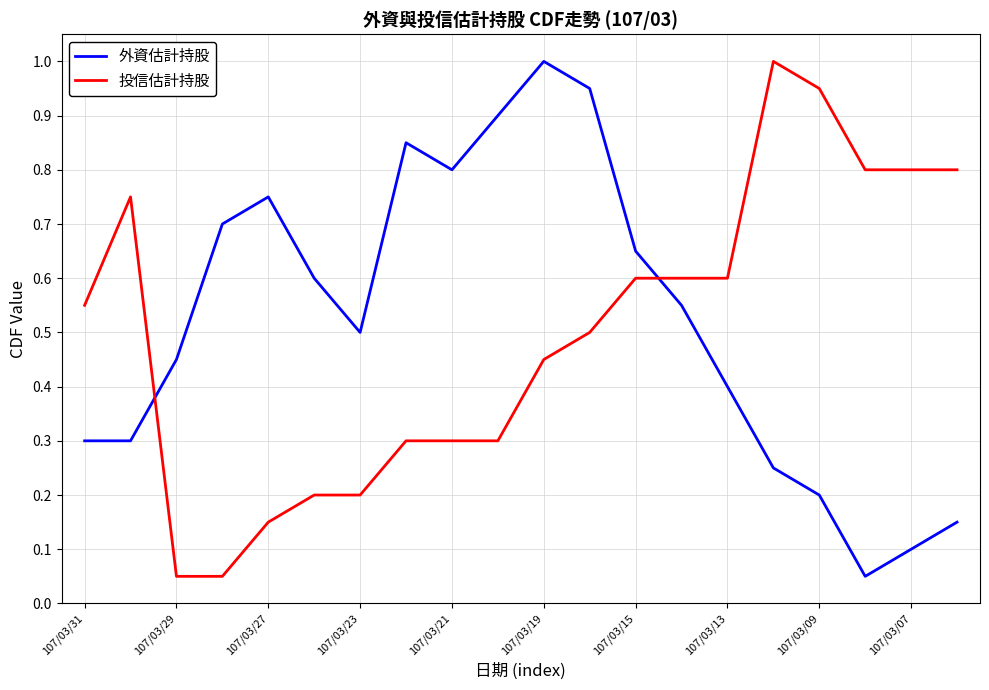

True or false: 外資估計持股 and 投信估計持股 intersect in this chart.

True